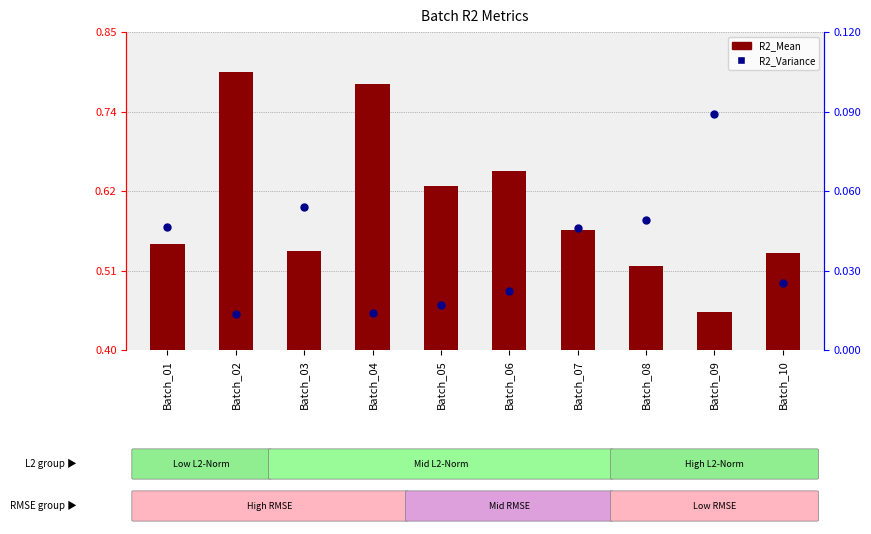

At which category is the sum across all series the highest?

Batch_02